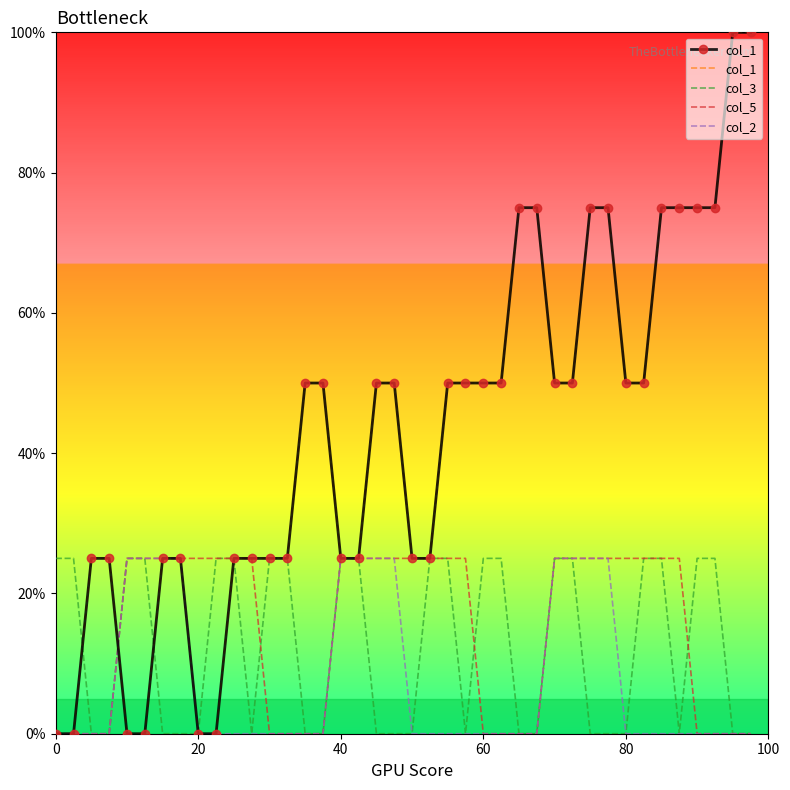

How many lines are shown in the chart?

4